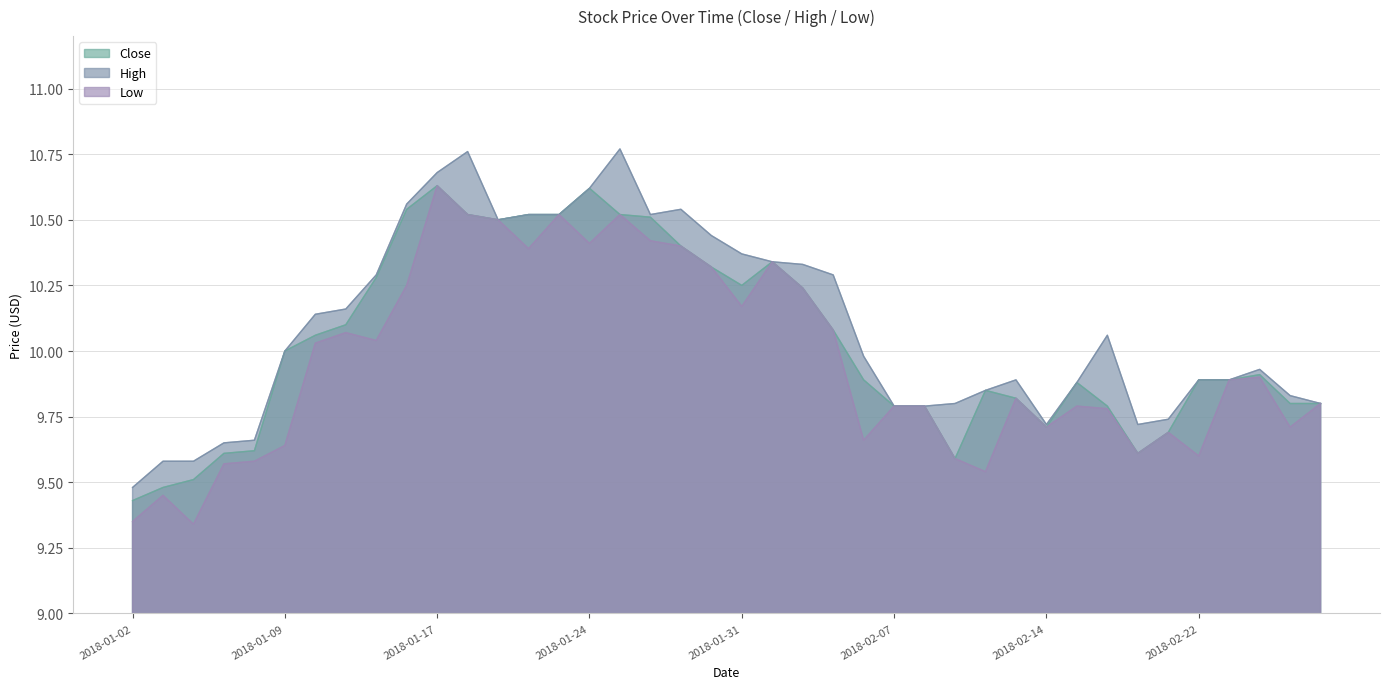

What is the label of the 17th point from the left?

2018-01-25